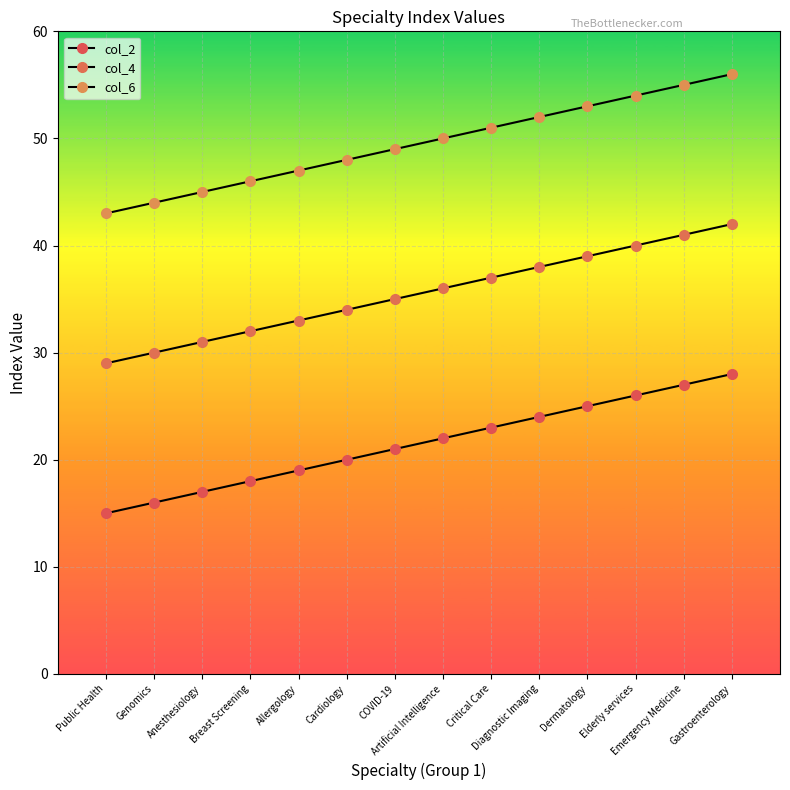

Does the chart have visible grid lines?

Yes